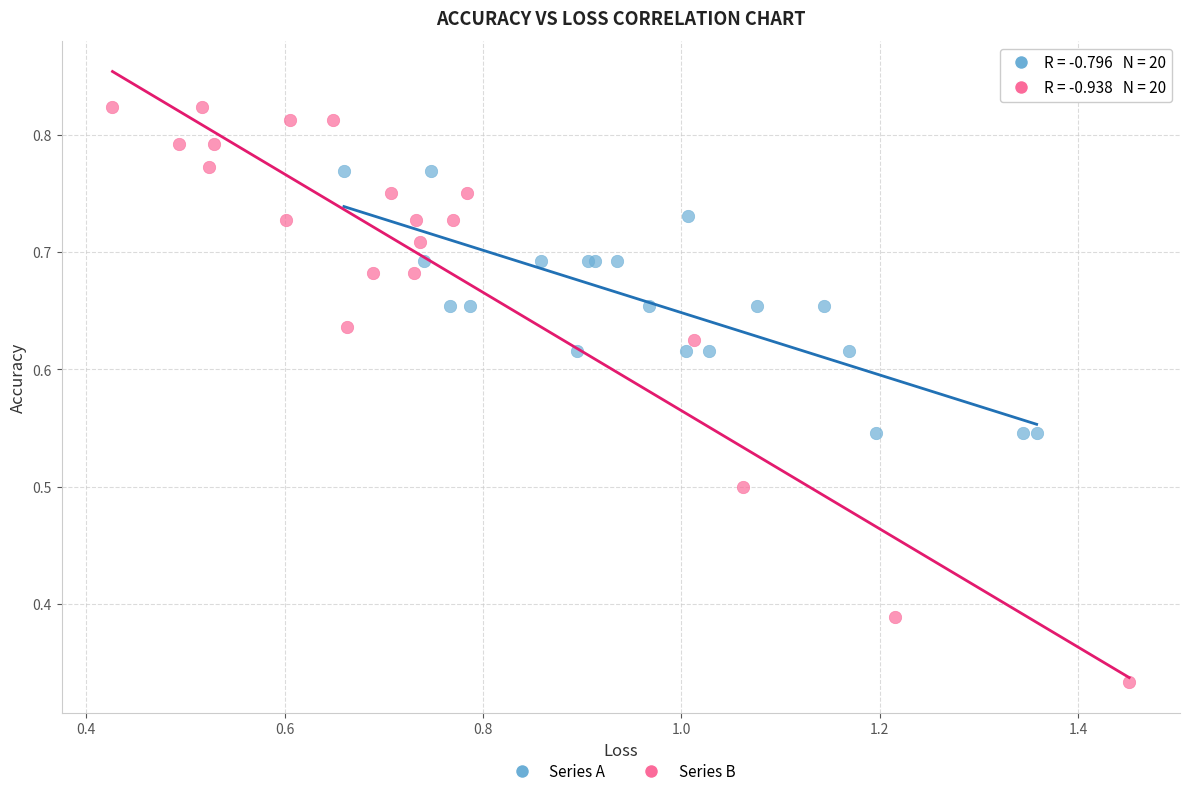

Which series contains the highest Y value?

Series B